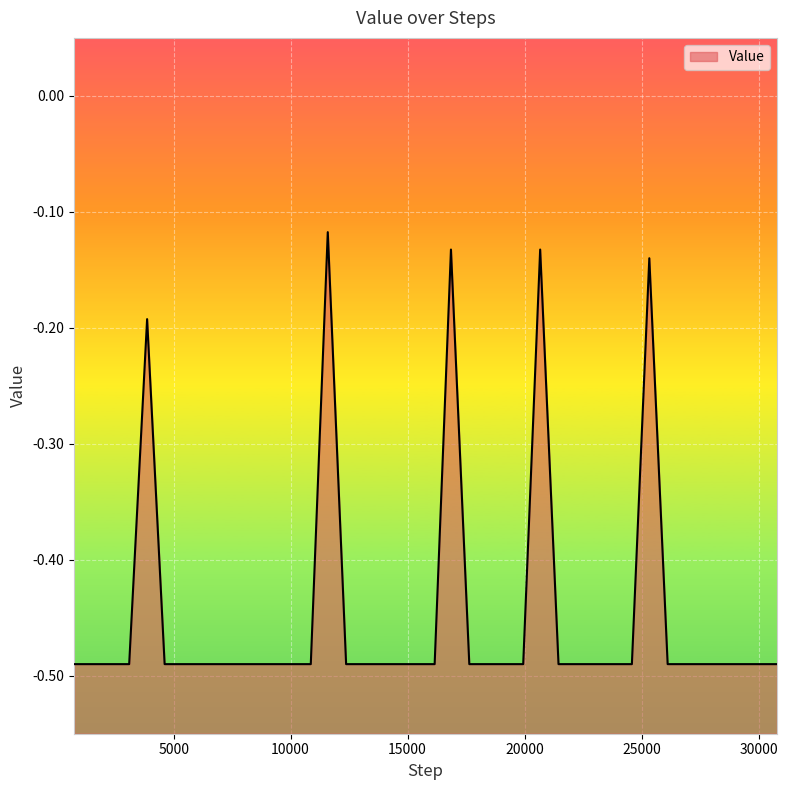

What is the maximum value shown in the chart?

-0.1